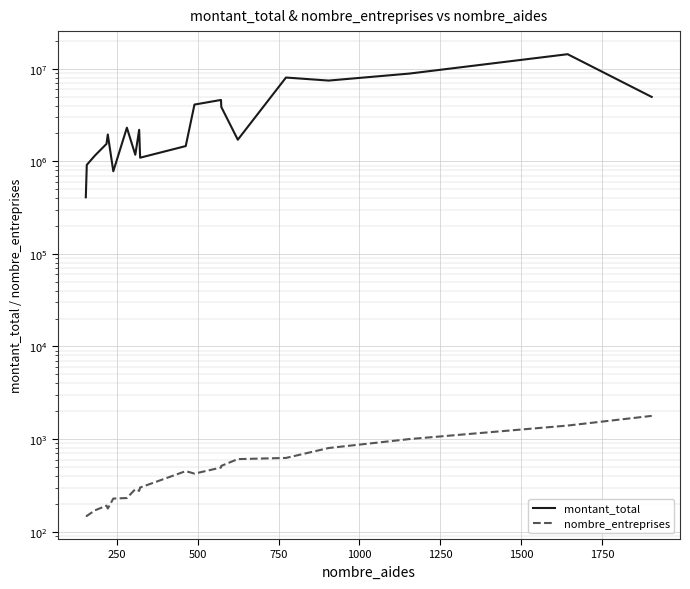

List the series in order of their peak value, highest first.

montant_total, nombre_entreprises